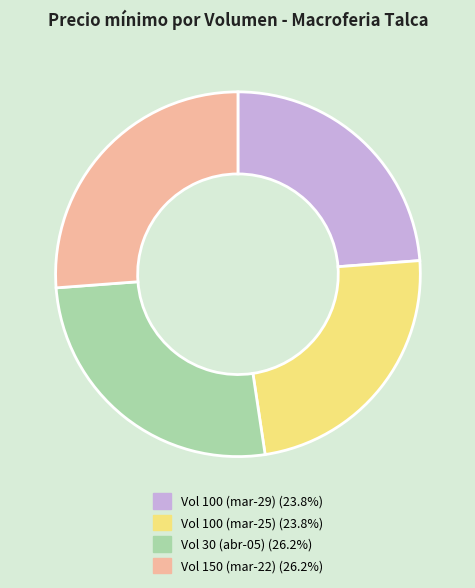

Is there any slice that represents more than half of the pie?

No